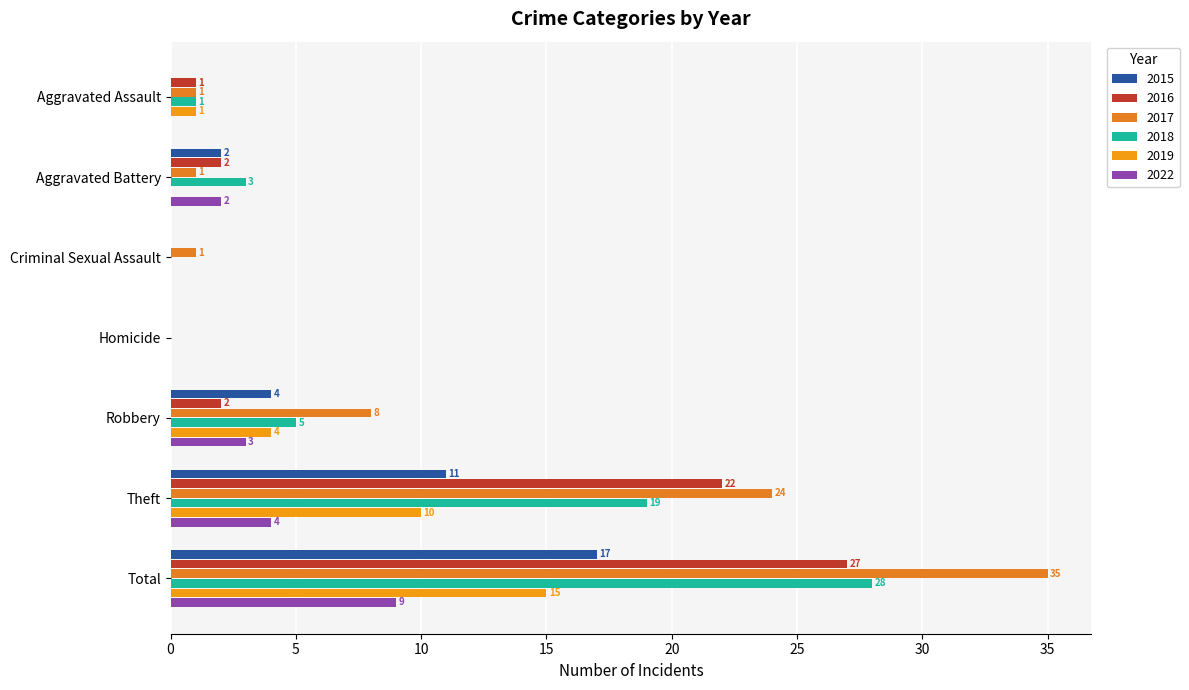

What is the average value of the 2016 series?

8